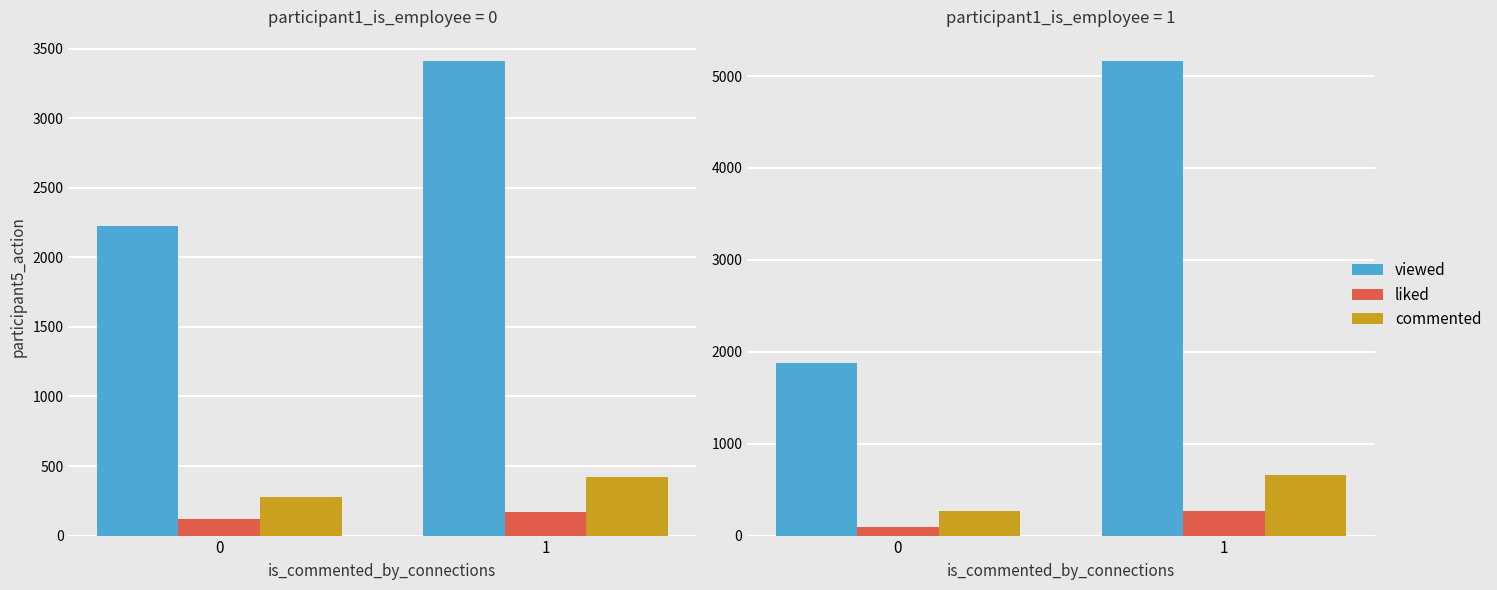

What is the spread (max minus min) of values at 1?

4901.9